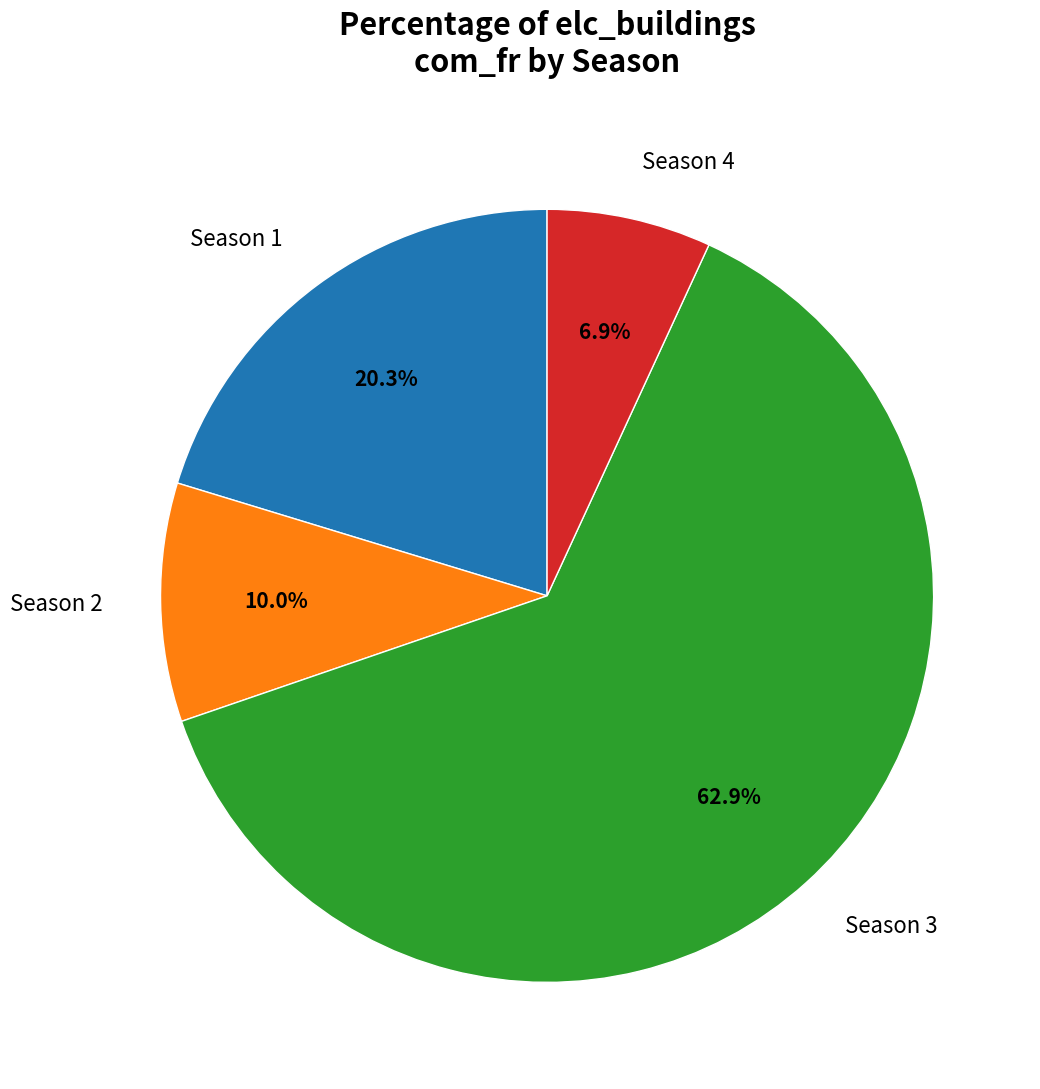

What is the ratio of the value at Season 4 to the value at Season 2?

0.7